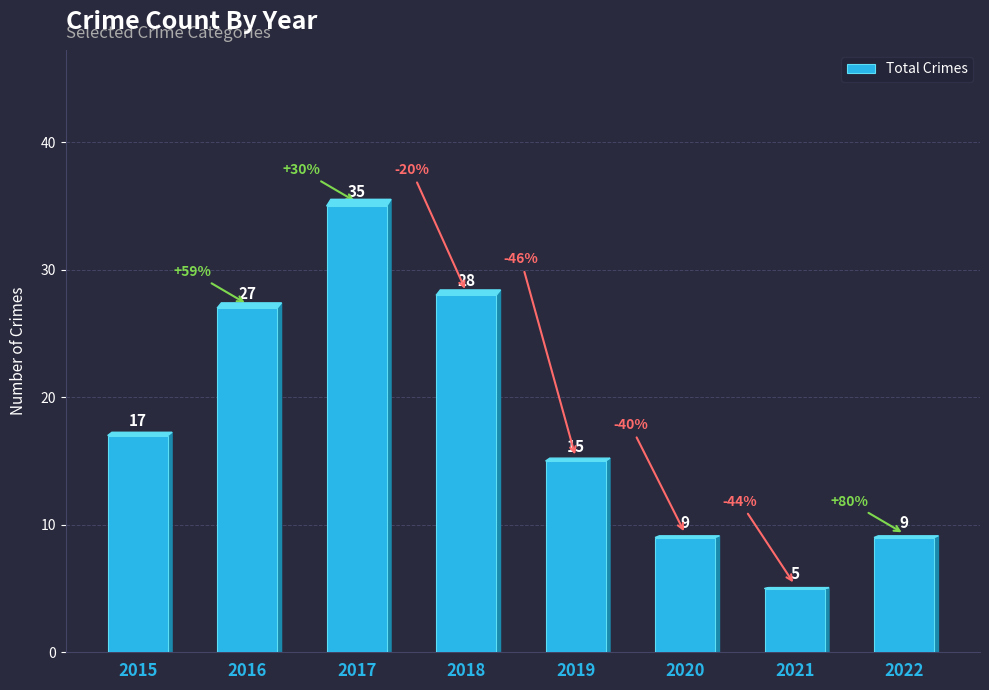

What is the value of the 6th bar from the left?

9